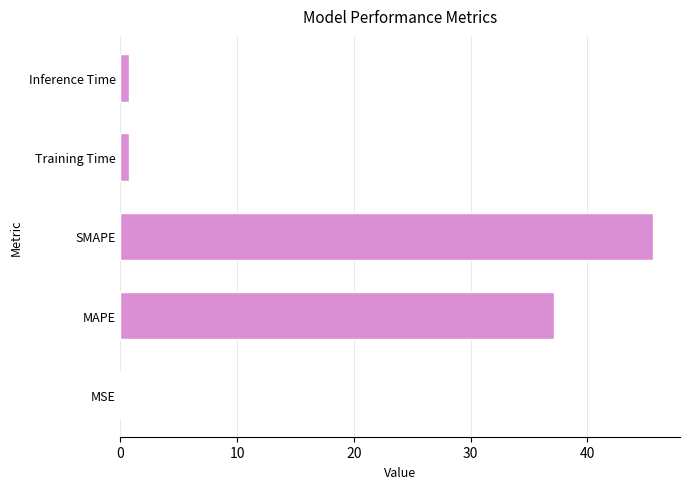

What is the average value?

16.9